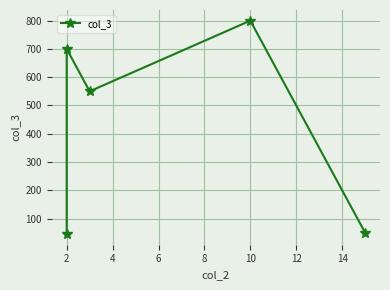

What is the value of the 4th point from the left?

800